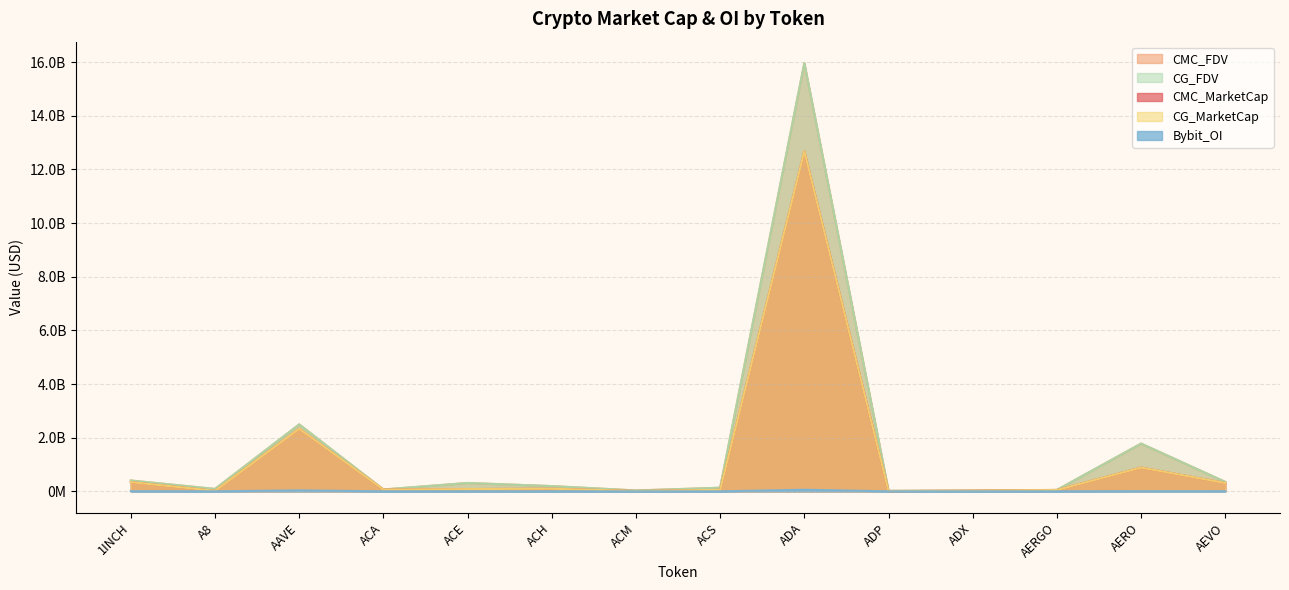

Which series changed the most between 1INCH and ADX?

CMC_FDV